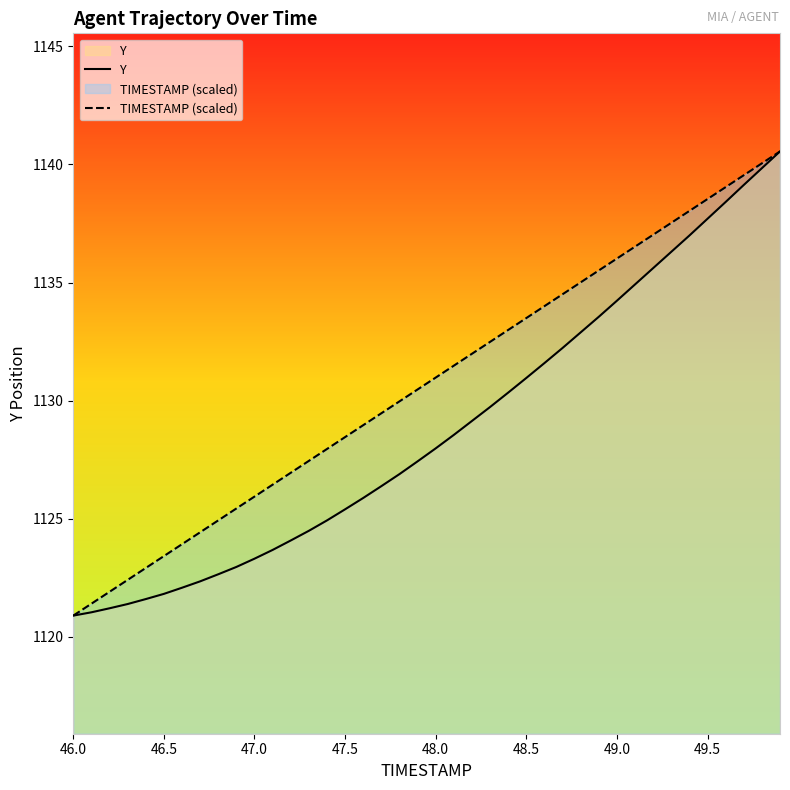

What is the value of the TIMESTAMP (scaled) point at the 38th from the left?

1139.5